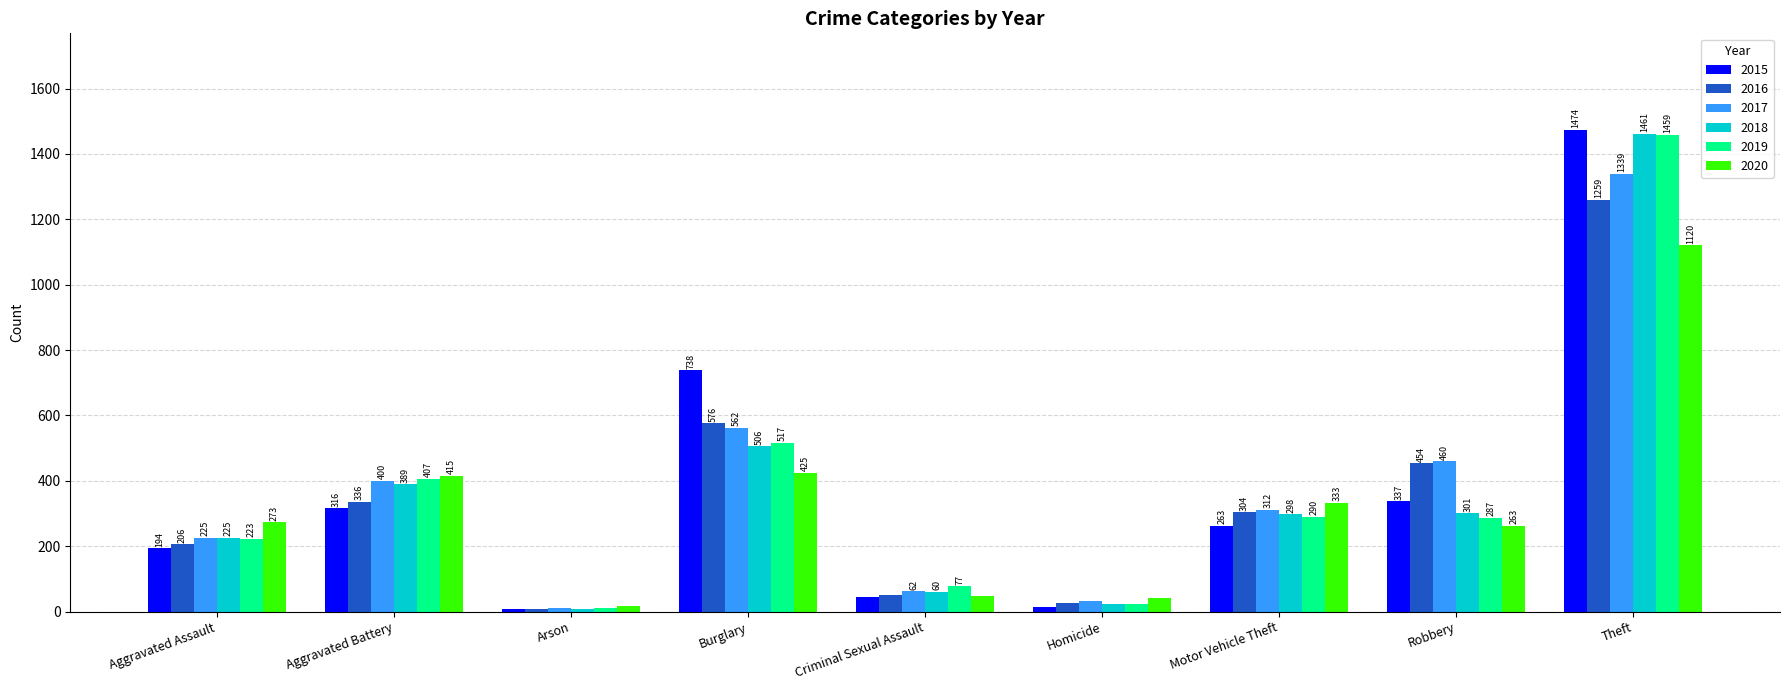

Which series has the widest spread of values?

2015